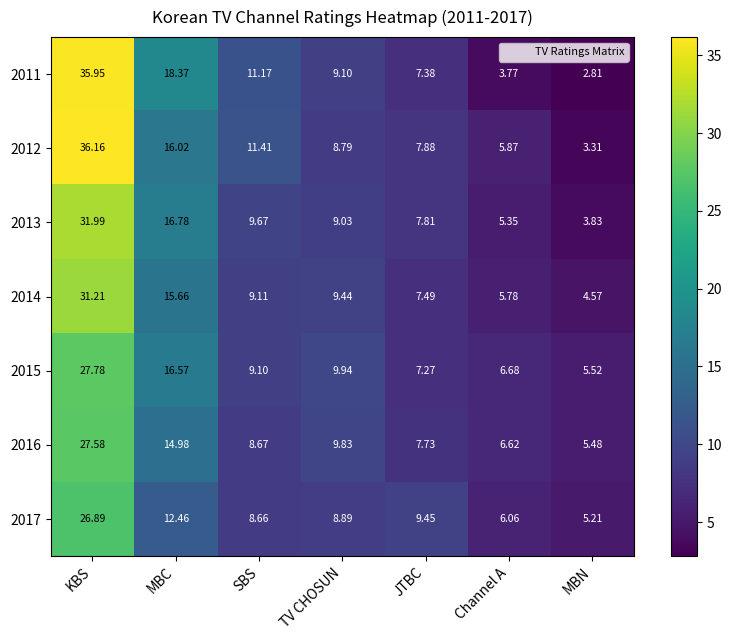

At JTBC, list the series in order from largest to smallest.

2017, 2012, 2013, 2016, 2014, 2011, 2015